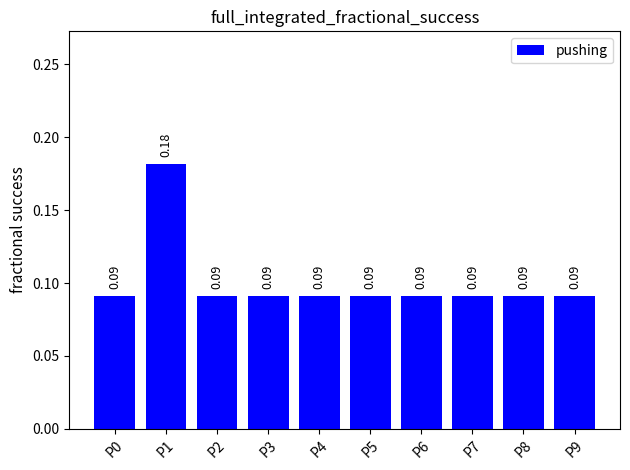

How many distinct data groups are displayed?

1